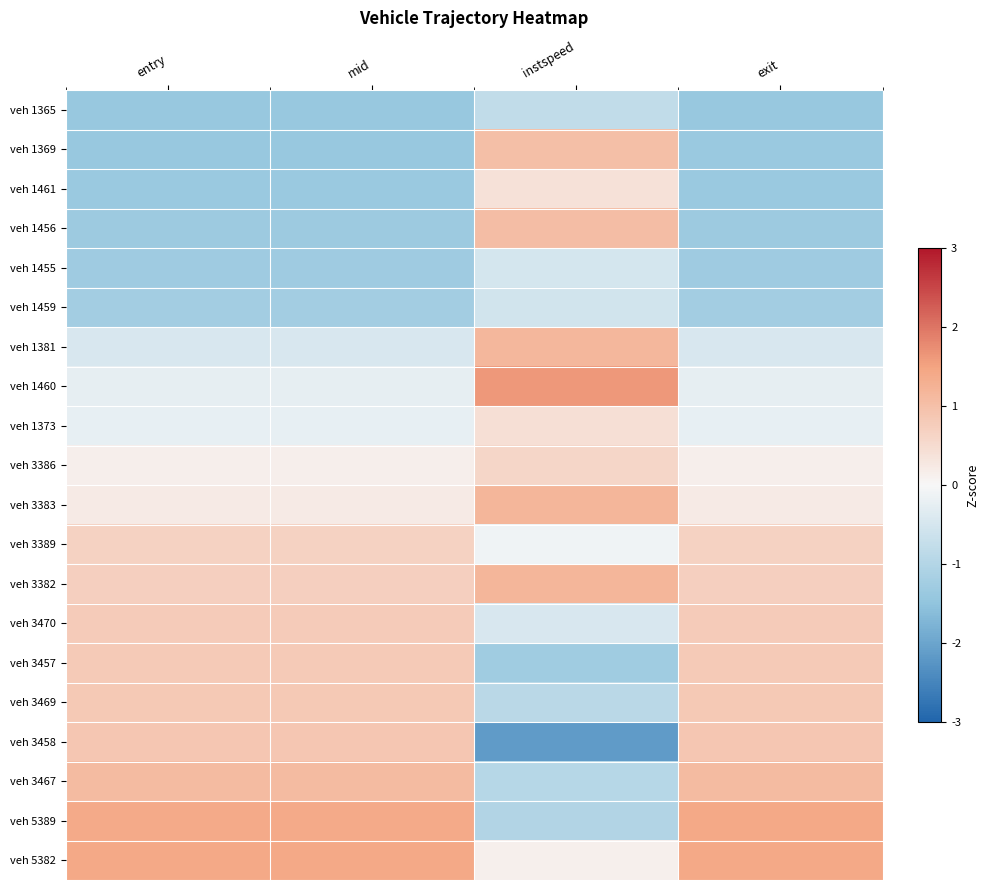

At which category does the chart reach its minimum across all series?

instspeed